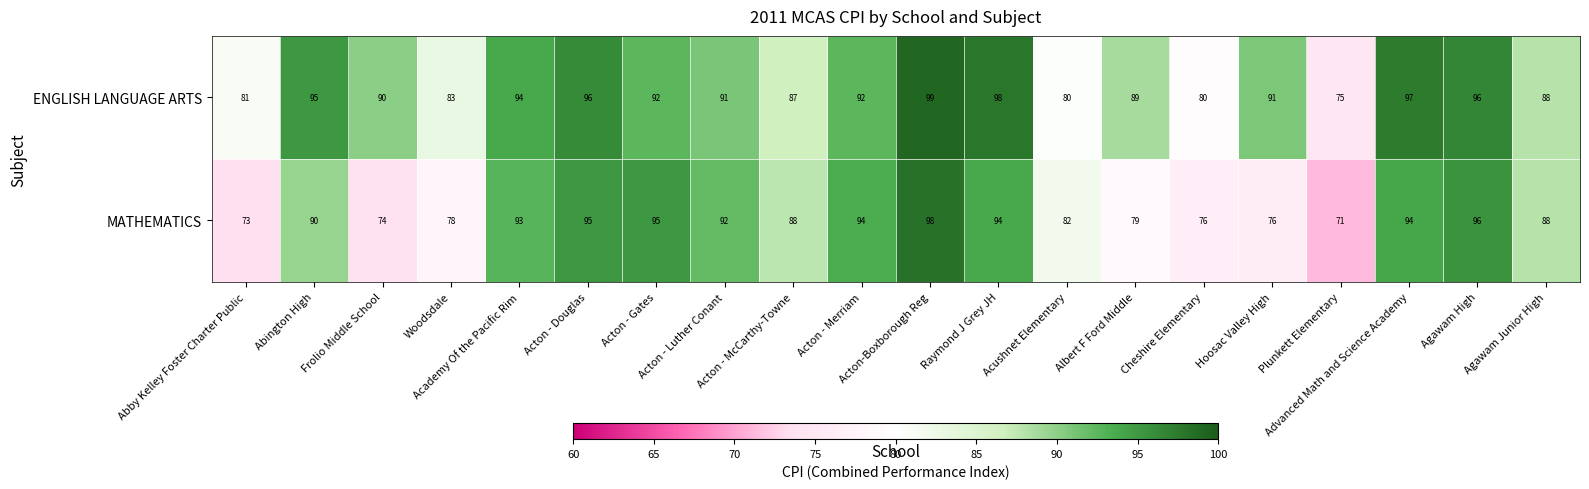

Which series changed the most between Acushnet Elementary and Agawam Junior High?

ENGLISH LANGUAGE ARTS